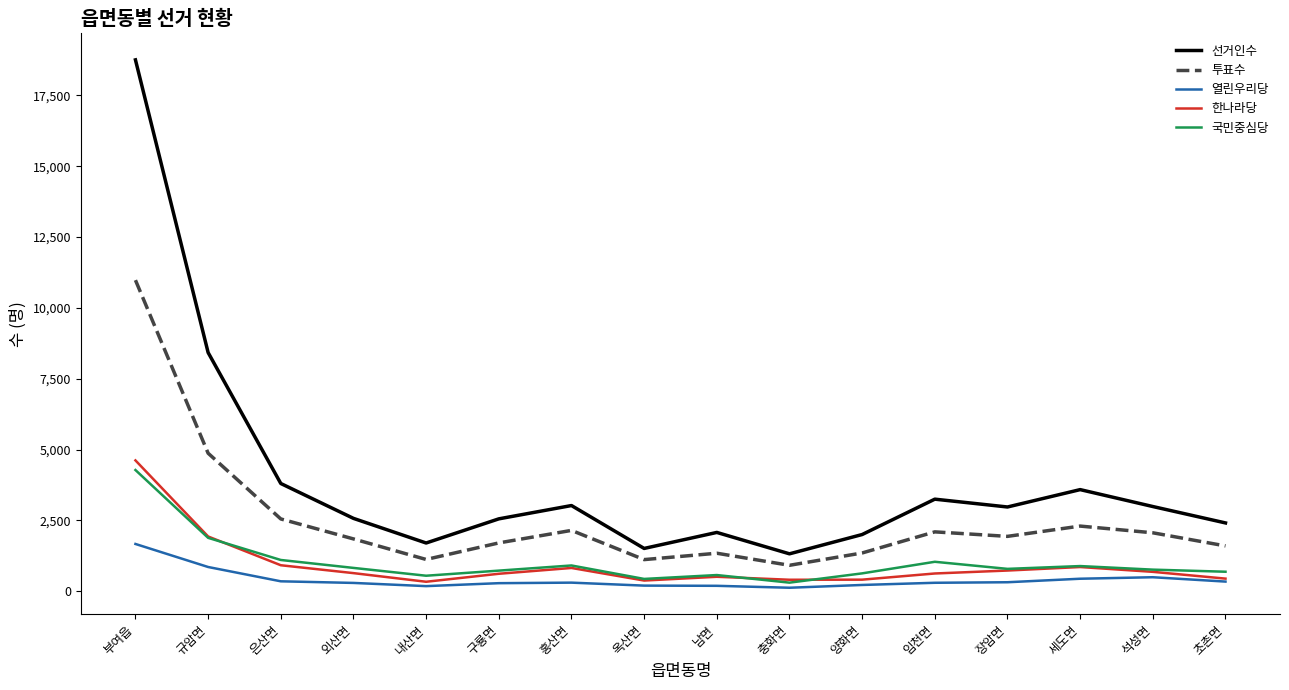

The value of 선거인수 at 부여읍 is 18756. True or false?

True